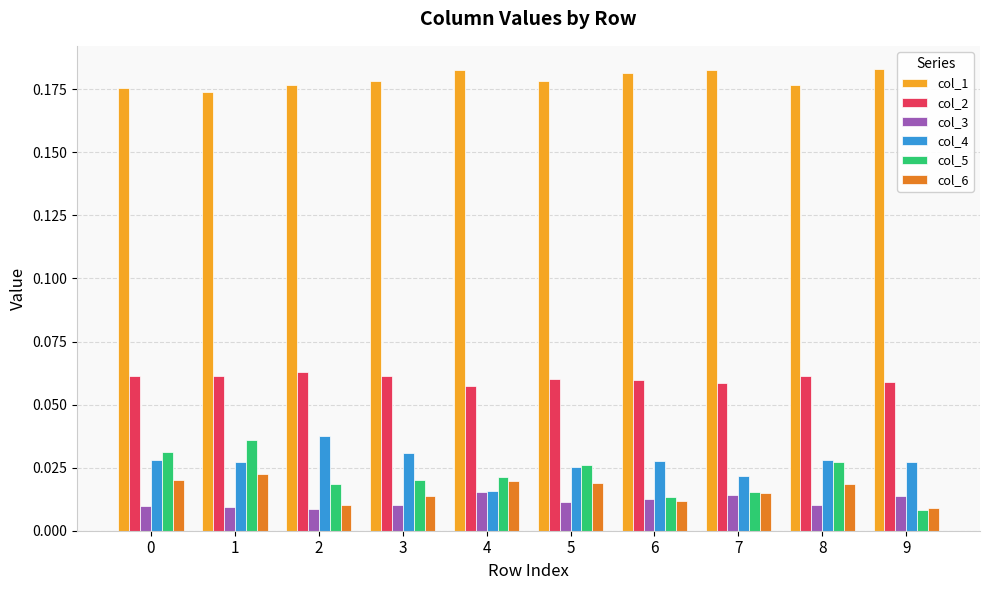

Is the value of col_5 at 2 greater than the value of col_2 at 1?

No